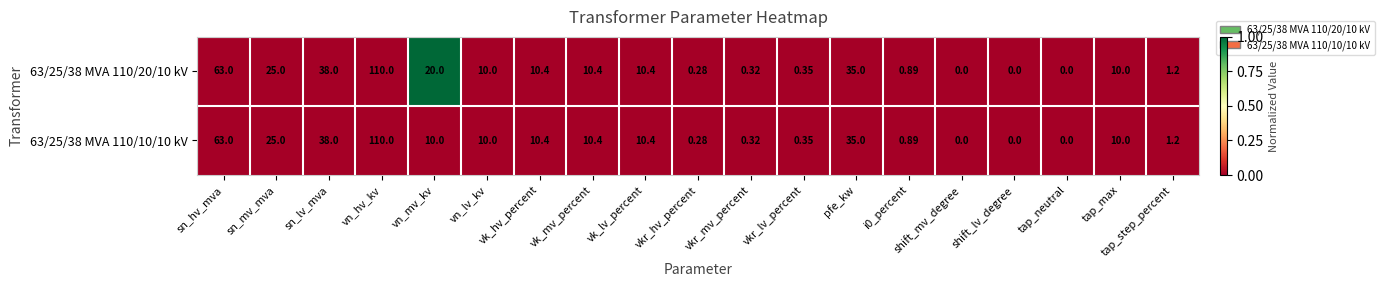

Which category has the highest value across all series?

vn_hv_kv